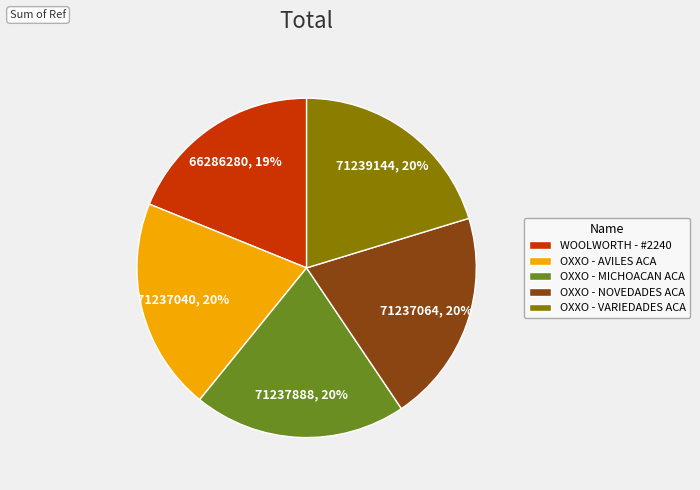

To the nearest percent, what is the difference between the largest and smallest slice percentages?

1%